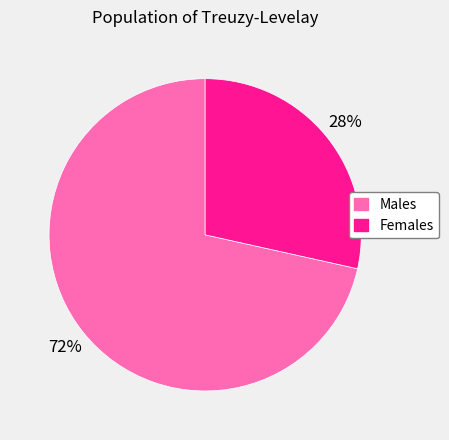

Which category has the smallest portion of the pie?

Females